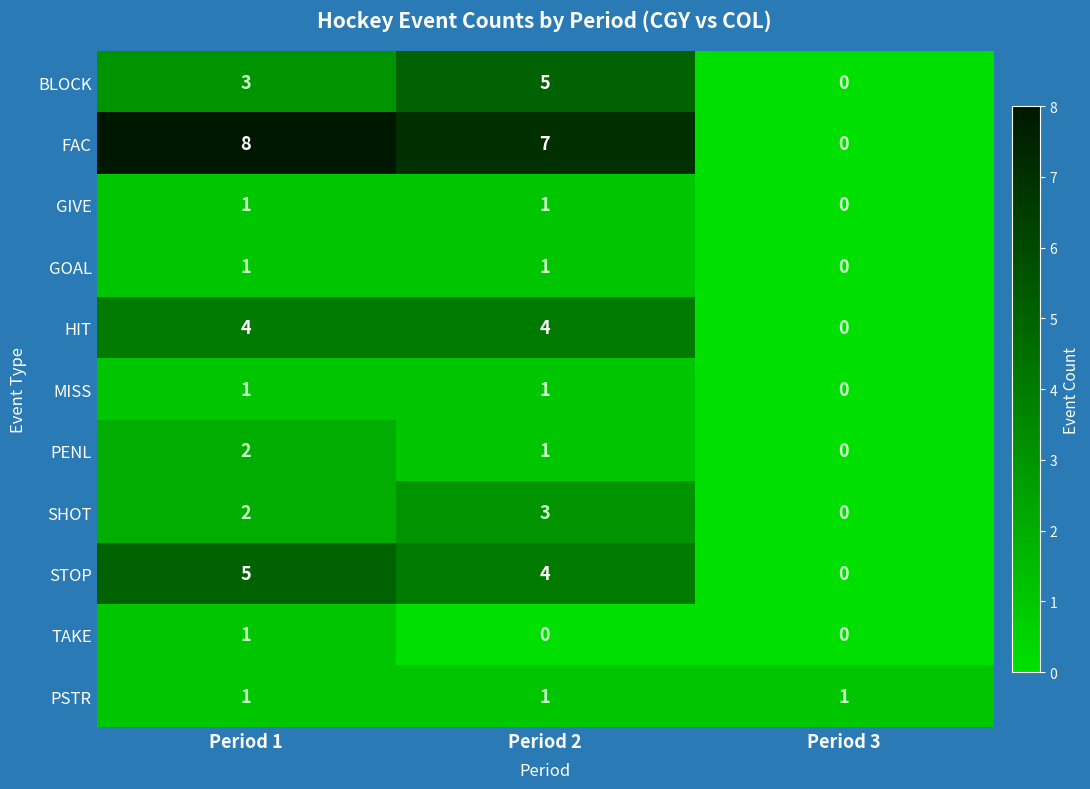

Where is FAC nearest to the value 4?

Period 2